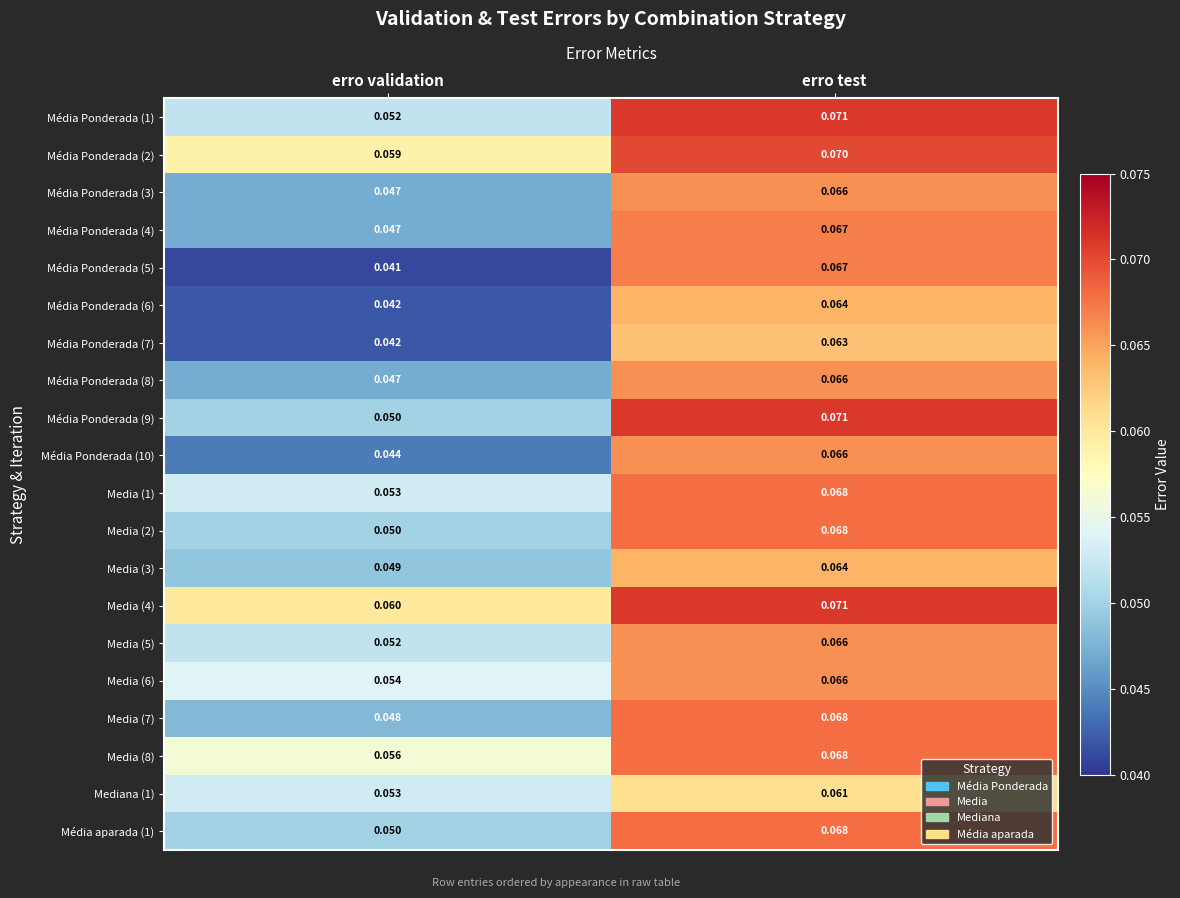

Where is Mediana (1) nearest to the value 0?

erro validation